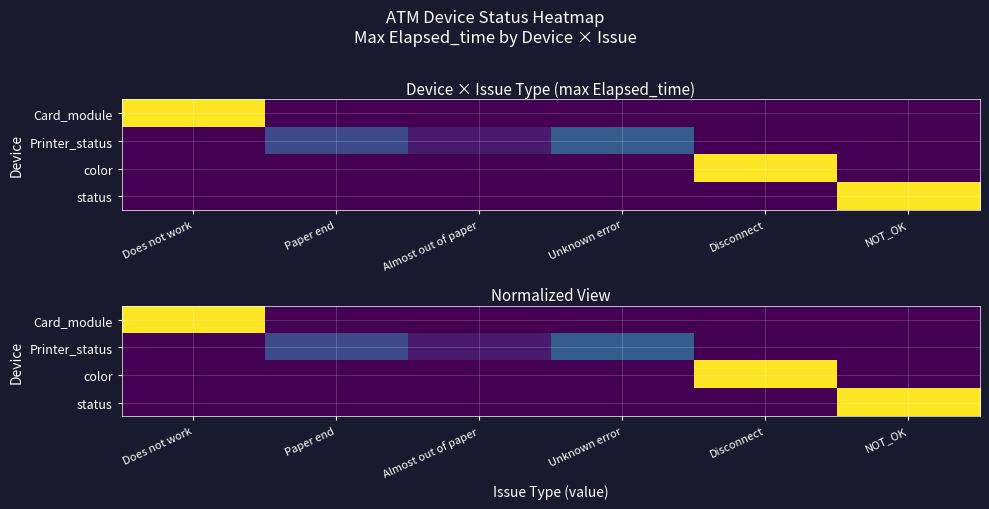

How many values in status are above zero?

1